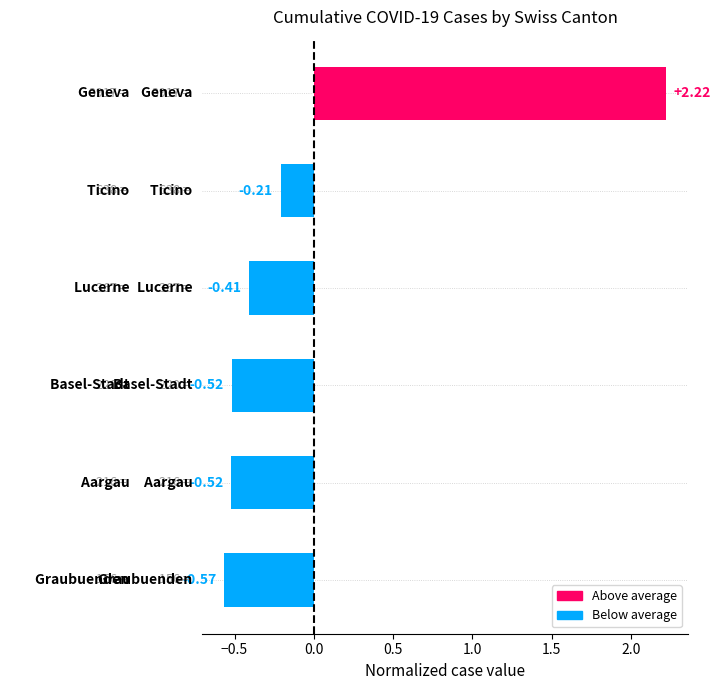

What is the difference between the maximum and minimum values?

2.8